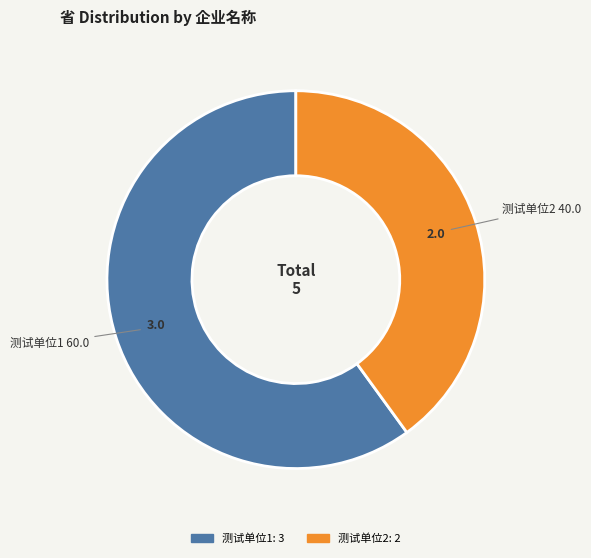

Is there a majority slice in this chart?

Yes